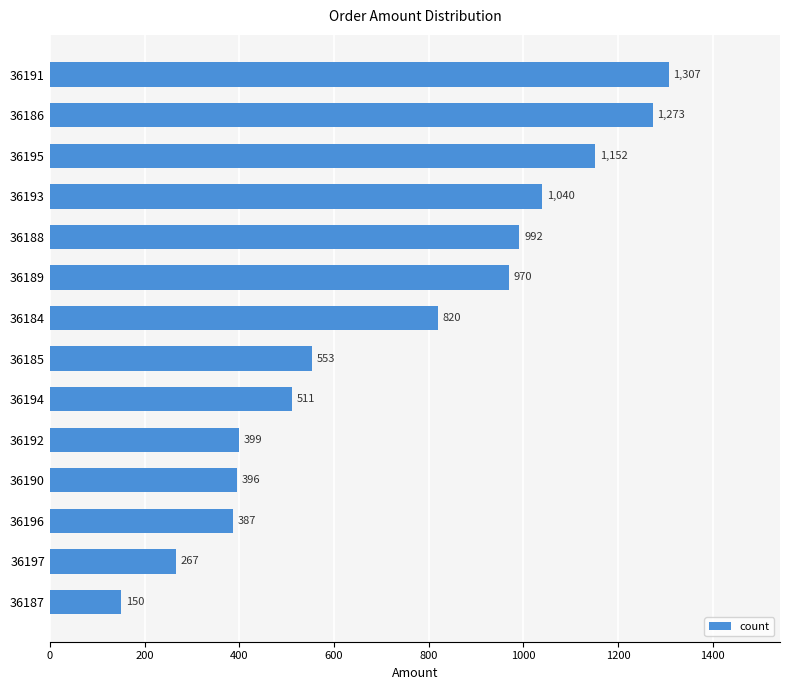

Does the chart contain stacked bars?

No